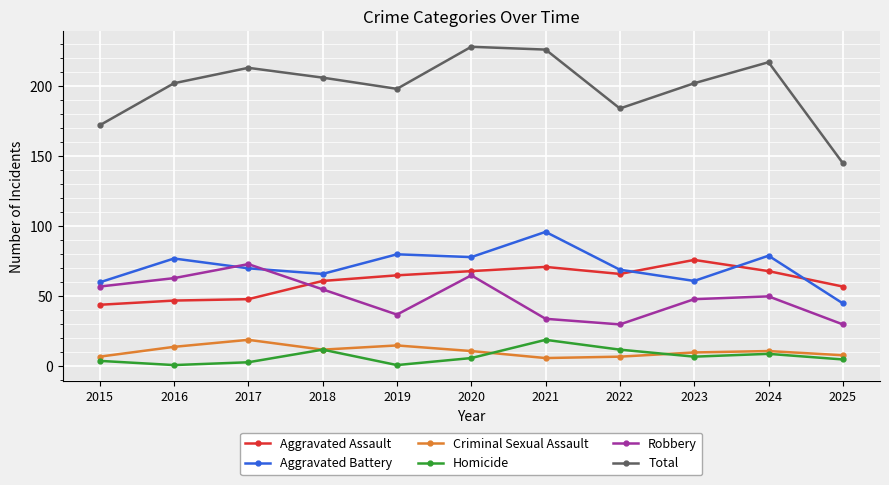

Between 2015 and 2021, which series saw the biggest shift?

Total